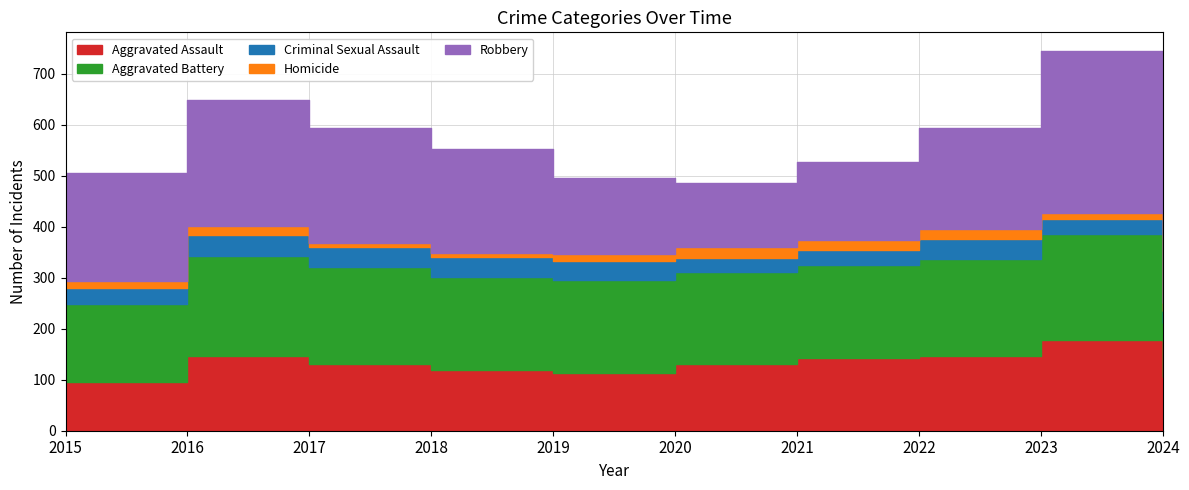

In Aggravated Battery, how many points are lower than both neighbors (excluding endpoints)?

1